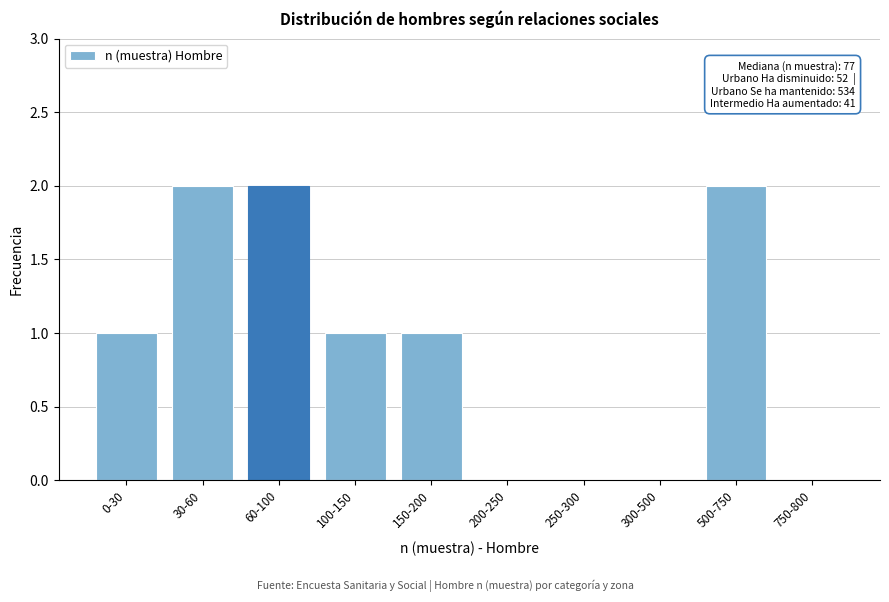

Reading right to left, what are all the values shown in this chart?

750-800=0	500-750=2	300-500=0	250-300=0	200-250=0	150-200=1	100-150=1	60-100=2	30-60=2	0-30=1